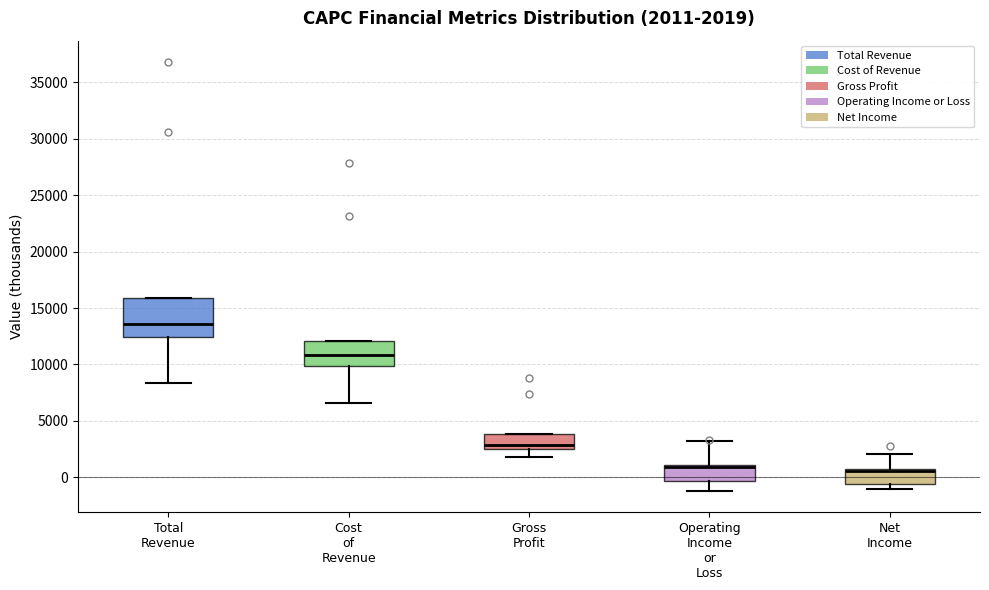

Which box is the tallest, from its lower edge to its upper edge?

Total Revenue